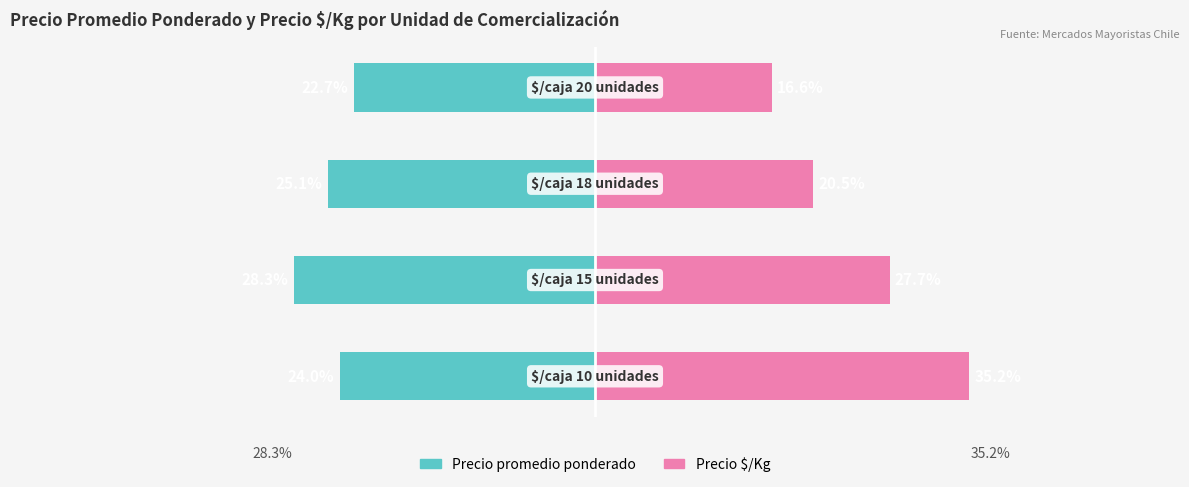

At which category does the chart reach its minimum across all series?

1